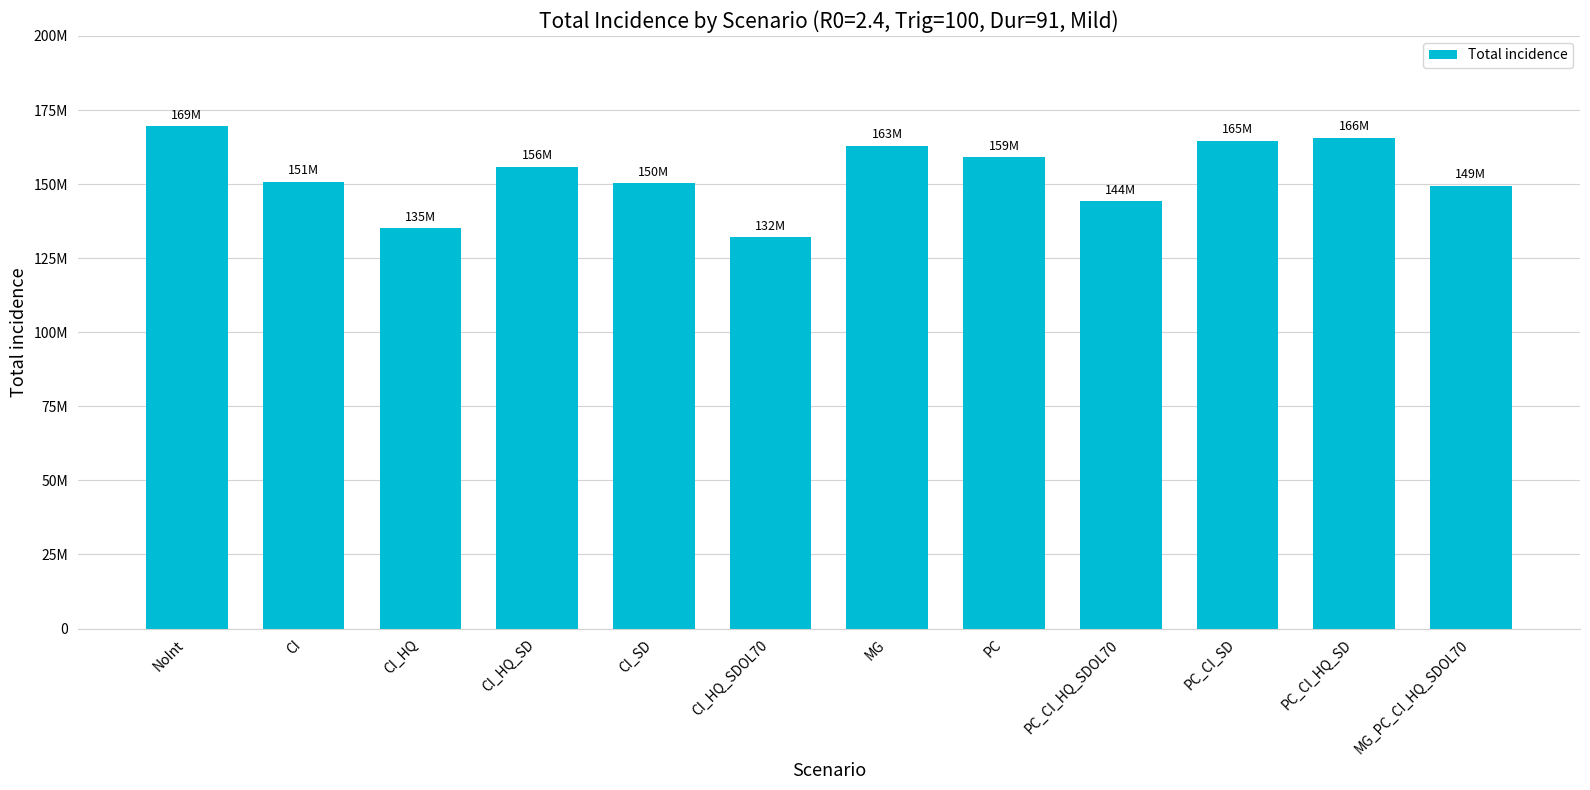

Does the chart contain any negative values?

No